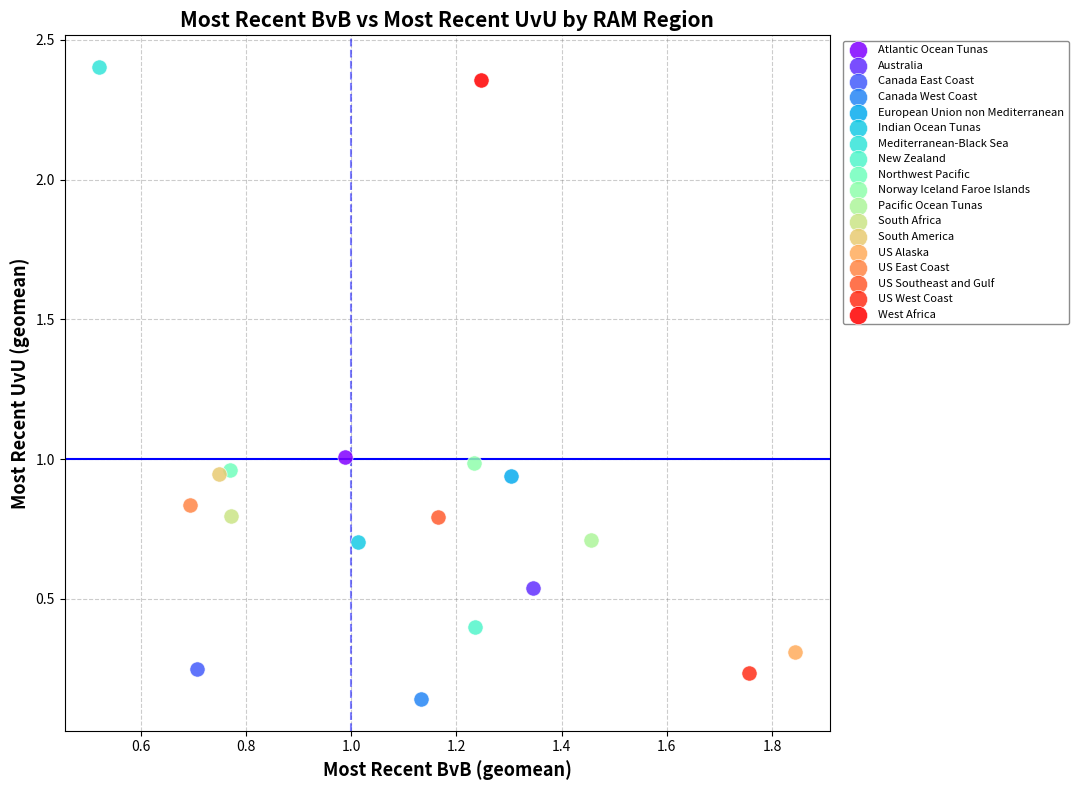

What are all the series names shown in the legend?

Atlantic Ocean Tunas, Australia, Canada East Coast, Canada West Coast, European Union non Mediterranean, Indian Ocean Tunas, Mediterranean-Black Sea, New Zealand, Northwest Pacific, Norway Iceland Faroe Islands, Pacific Ocean Tunas, South Africa, South America, US Alaska, US East Coast, US Southeast and Gulf, US West Coast, West Africa